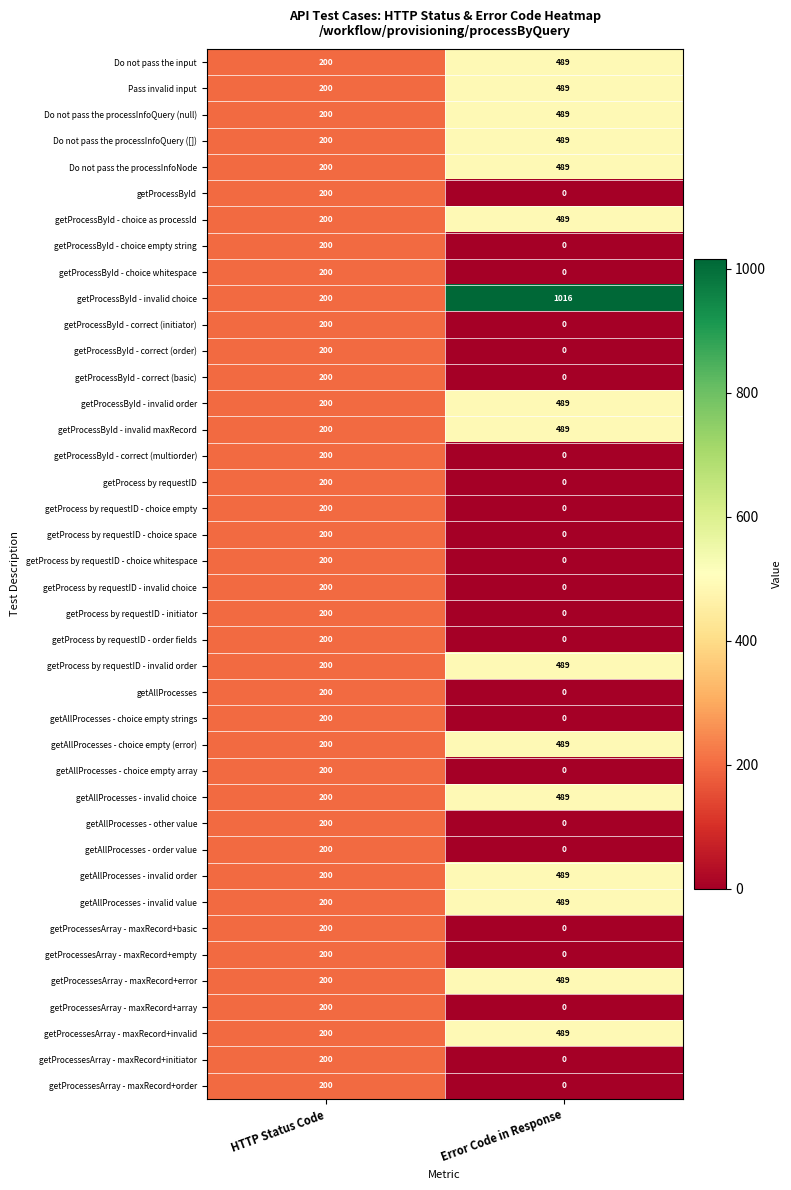

At which category is the sum across all series the highest?

Error Code in Response